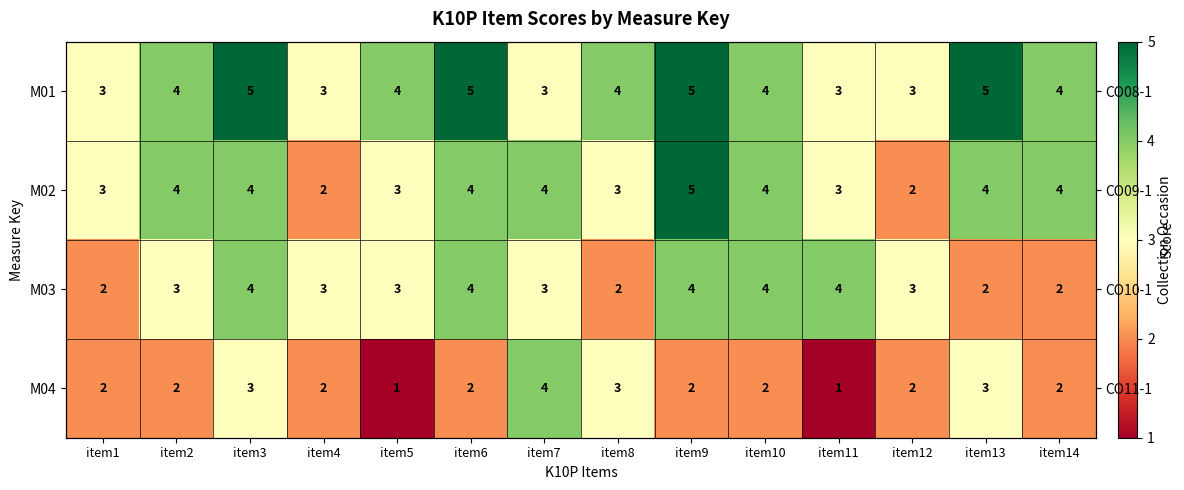

How many data points in M01 are above 4?

4